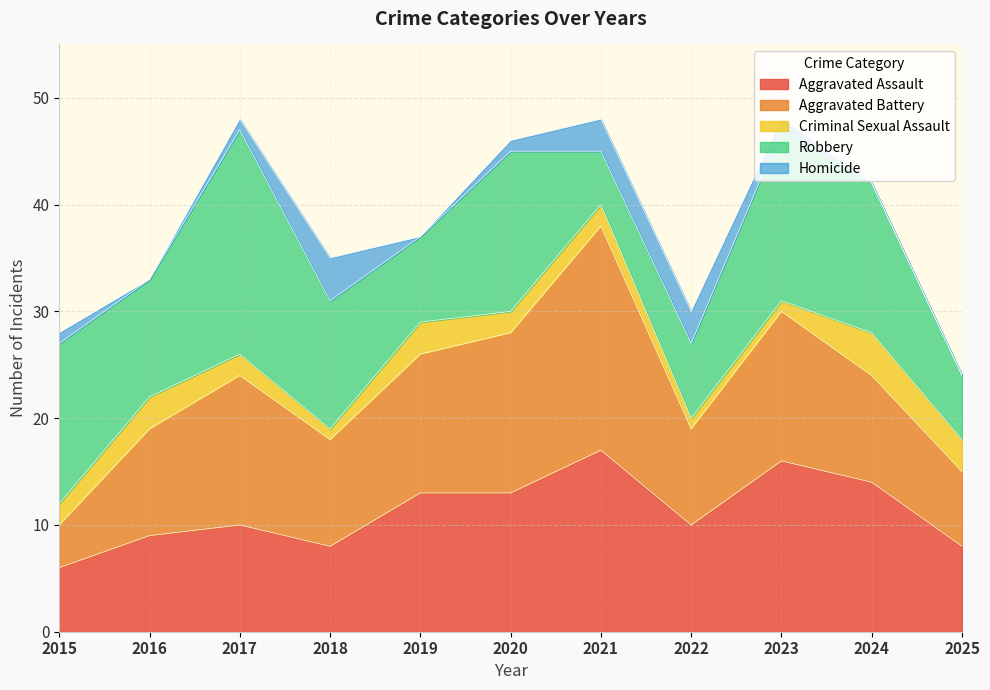

What is the sum of the Aggravated Battery values at 2020 and 2017?

29